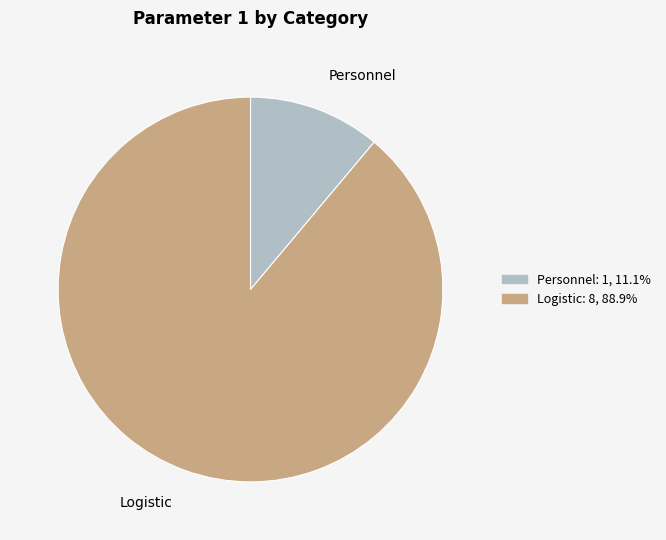

Which slice is the largest?

Logistic